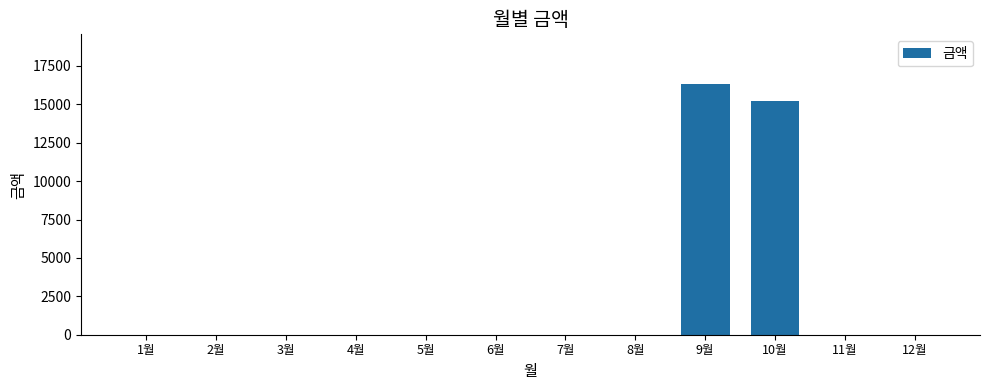

How many series are shown in this chart?

1